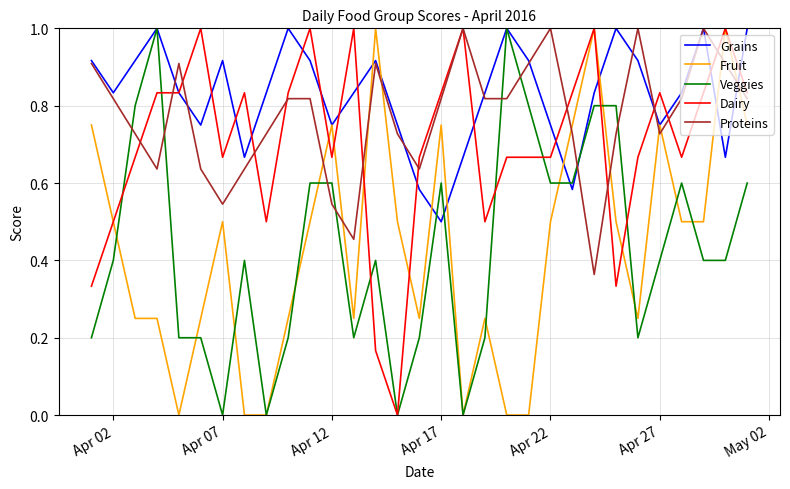

How many times do Fruit and Proteins cross each other?

10